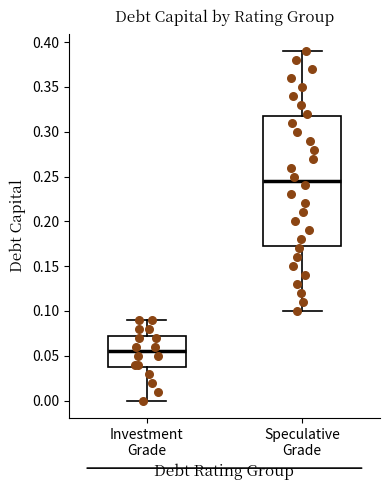

Where is the upper edge of the box for Investment Grade on the y-axis? The values are not printed on the chart, so give them approximately, as read against the axis.

0.075